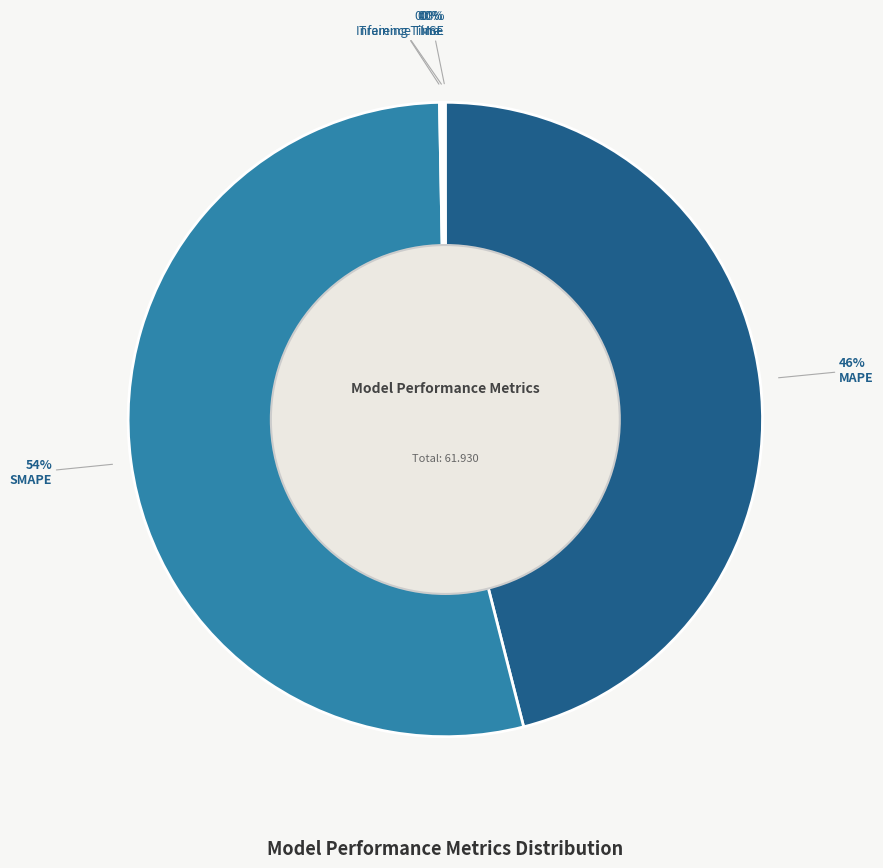

Does any single category account for the majority?

Yes